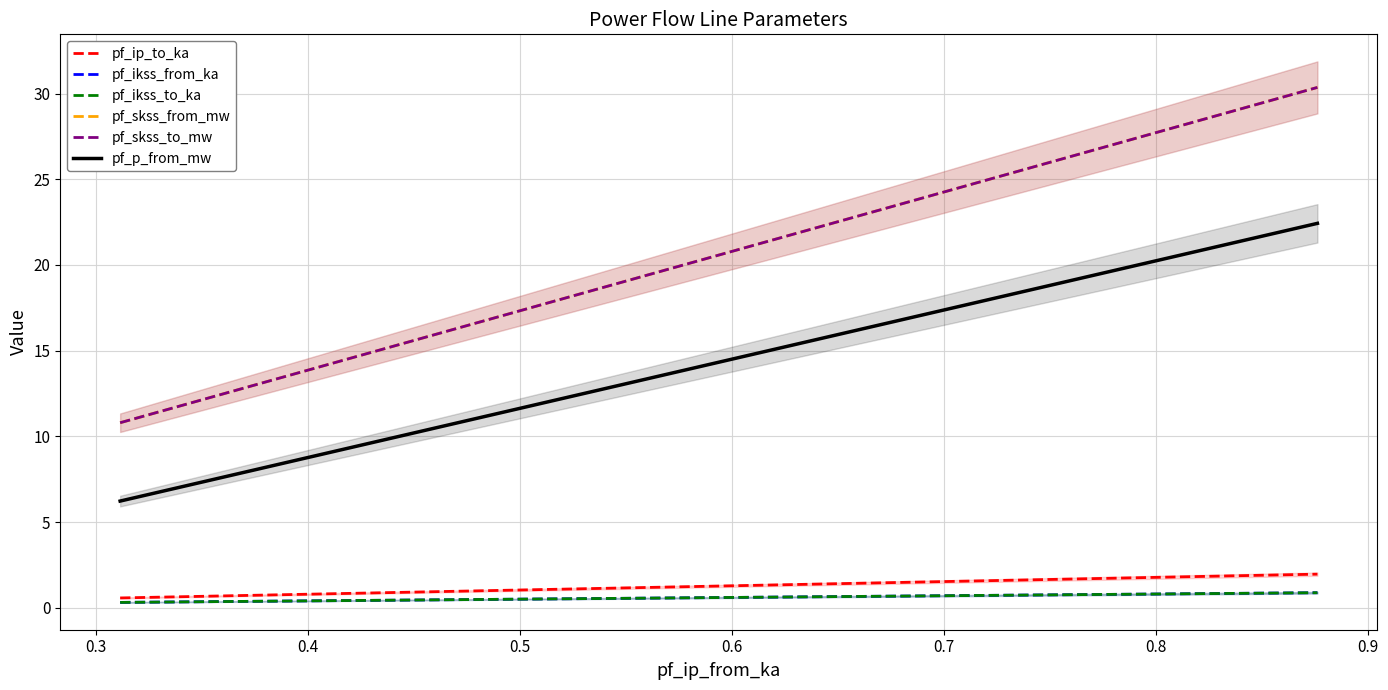

Which series has the largest total across all categories?

pf_skss_from_mw